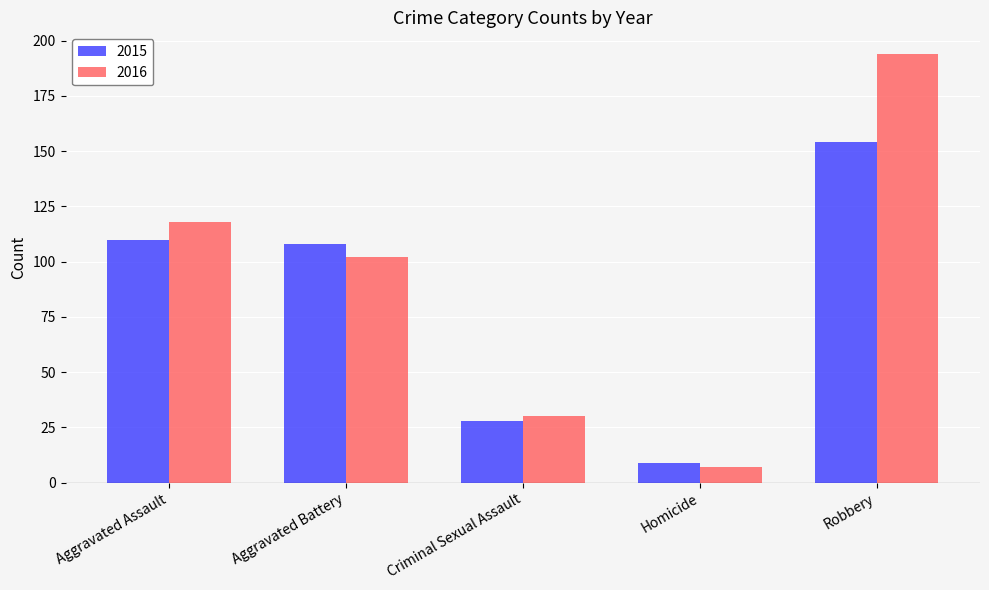

At which category does the chart reach its peak across all series?

Robbery